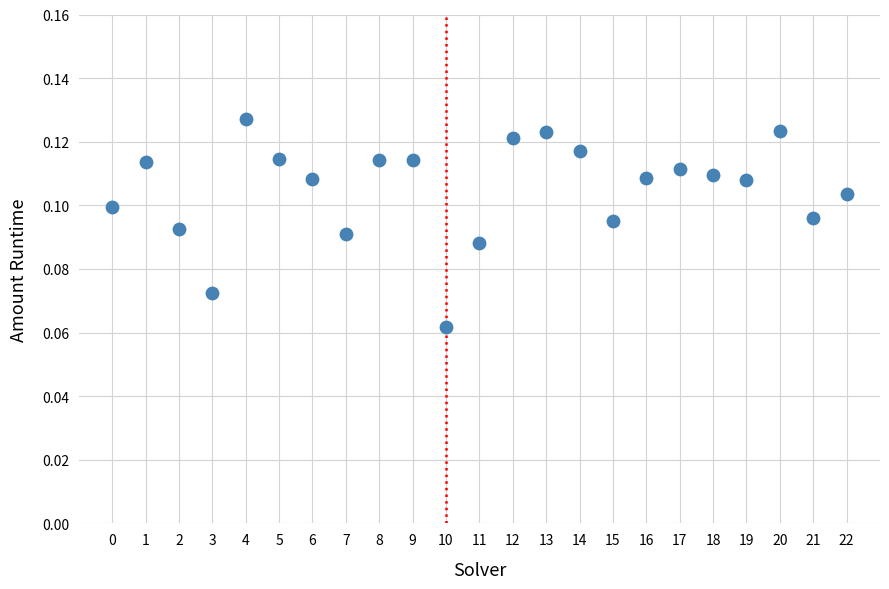

How many points are shown in the scatter plot?

23